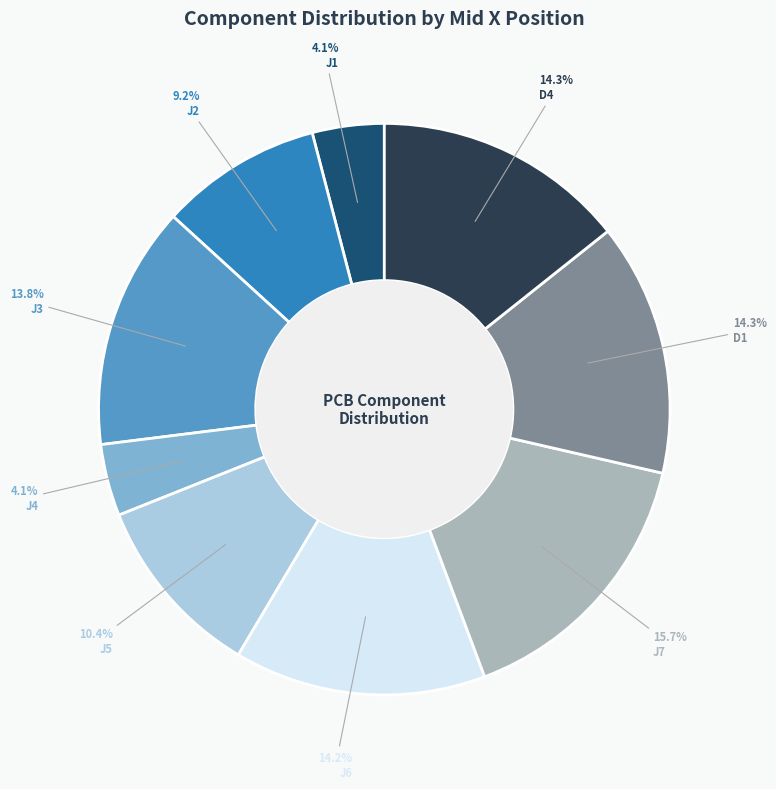

Approximately how many times larger is the value at J3 compared to D1?

1.0